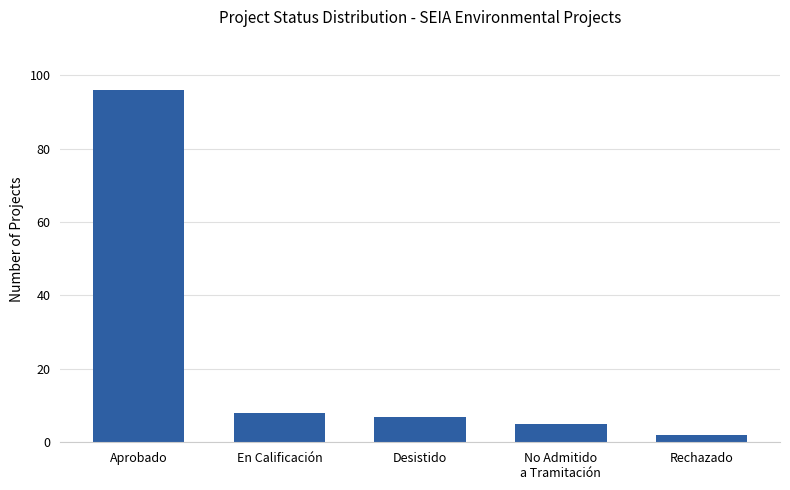

What is the maximum value shown in the chart?

96